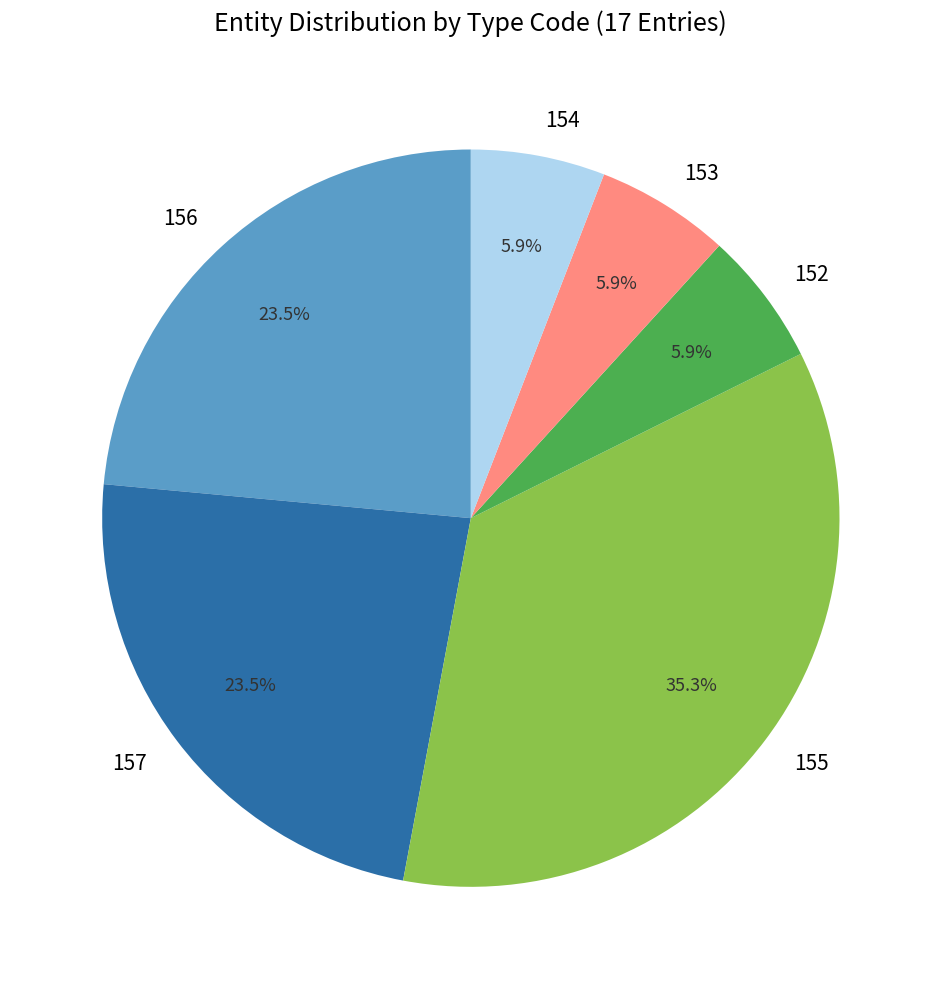

Approximately how many times larger is the value at 156 compared to 154?

4.0